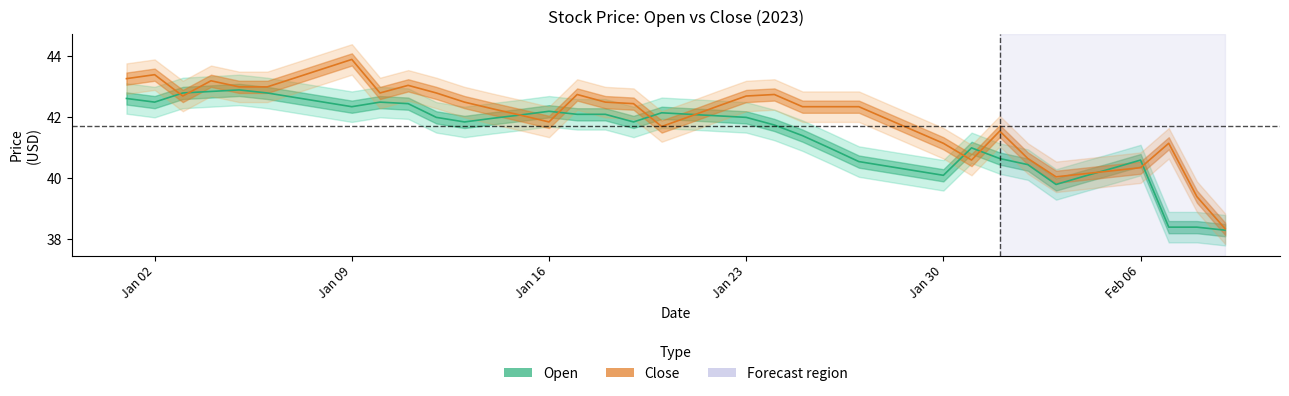

What is the average value of the Close series?

42.0